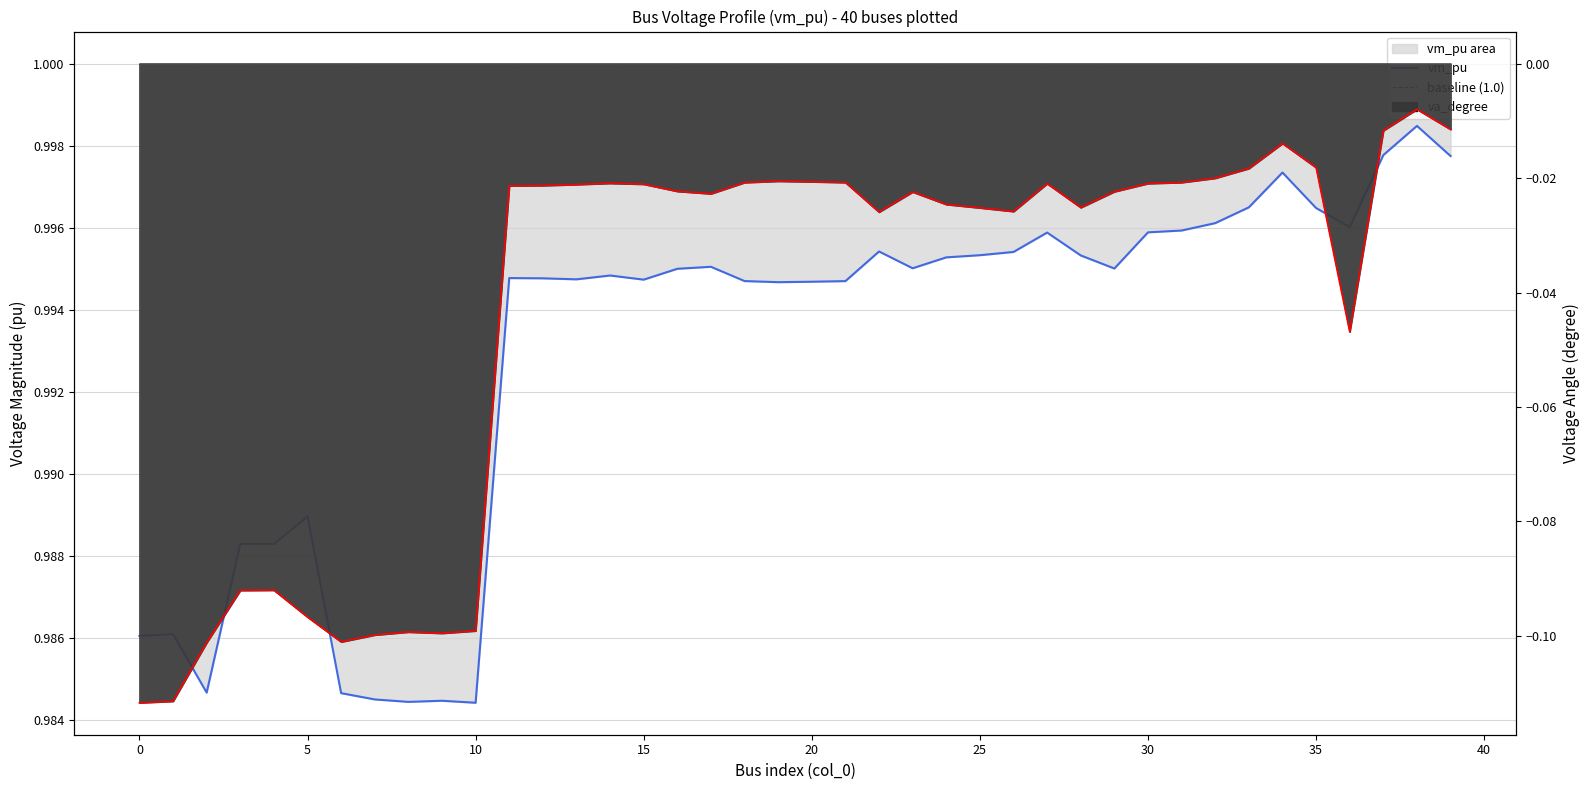

Reading left to right, transcribe all the data shown in this chart.

vm_pu: 1.0	1.0	1.0	1.0	1.0	1.0	1.0	1.0	1.0	1.0	1.0	1.0	1.0	1.0	1.0	1.0	1.0	1.0	1.0	1.0	1.0	1.0	1.0	1.0	1.0	1.0	1.0	1.0	1.0	1.0	1.0	1.0	1.0	1.0	1.0	1.0	1.0	1.0	1.0	1.0
baseline (1.0): 1.0	1.0	1.0	1.0	1.0	1.0	1.0	1.0	1.0	1.0	1.0	1.0	1.0	1.0	1.0	1.0	1.0	1.0	1.0	1.0	1.0	1.0	1.0	1.0	1.0	1.0	1.0	1.0	1.0	1.0	1.0	1.0	1.0	1.0	1.0	1.0	1.0	1.0	1.0	1.0
va_degree: -0.1	-0.1	-0.1	-0.1	-0.1	-0.1	-0.1	-0.1	-0.1	-0.1	-0.1	-0.0	-0.0	-0.0	-0.0	-0.0	-0.0	-0.0	-0.0	-0.0	-0.0	-0.0	-0.0	-0.0	-0.0	-0.0	-0.0	-0.0	-0.0	-0.0	-0.0	-0.0	-0.0	-0.0	-0.0	-0.0	-0.0	-0.0	-0.0	-0.0